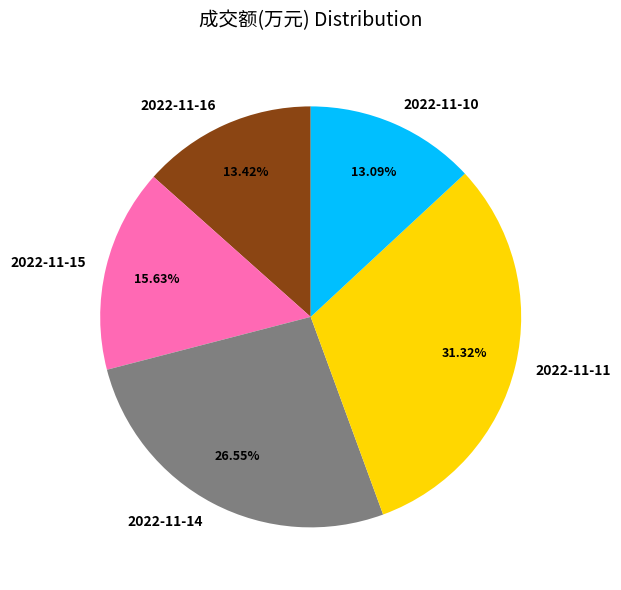

To the nearest percent, what portion does 2022-11-16 represent?

13%